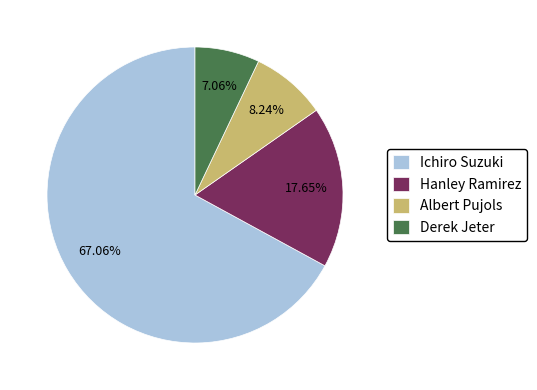

How many slices are in this pie chart?

4